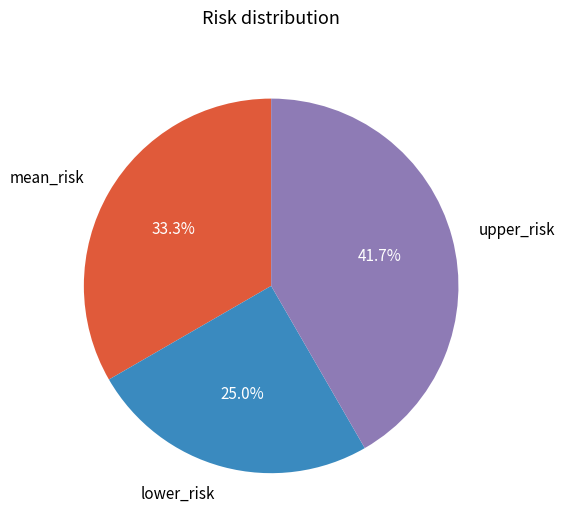

To the nearest percent, what is the difference between the largest and smallest slice percentages?

17%